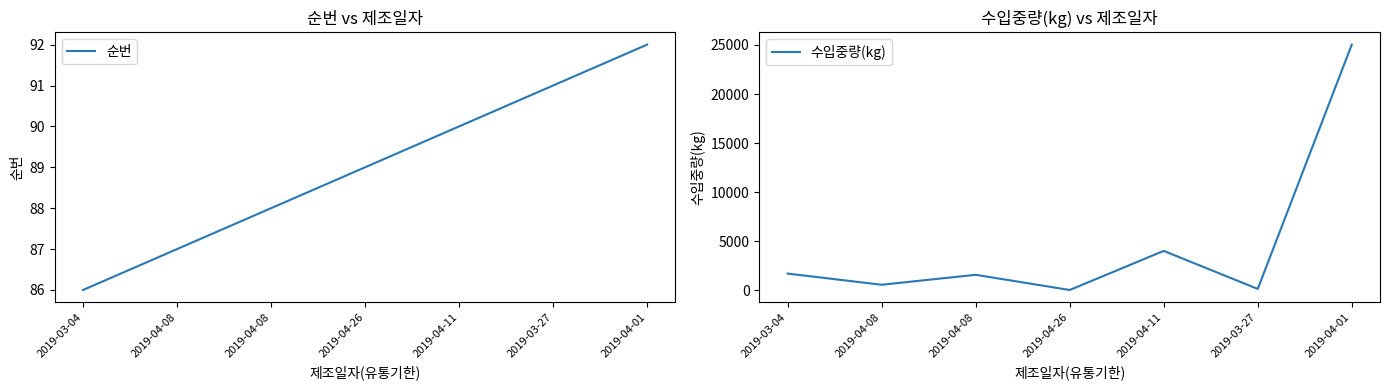

What is the label of the 4th point from the left?

2019-04-26